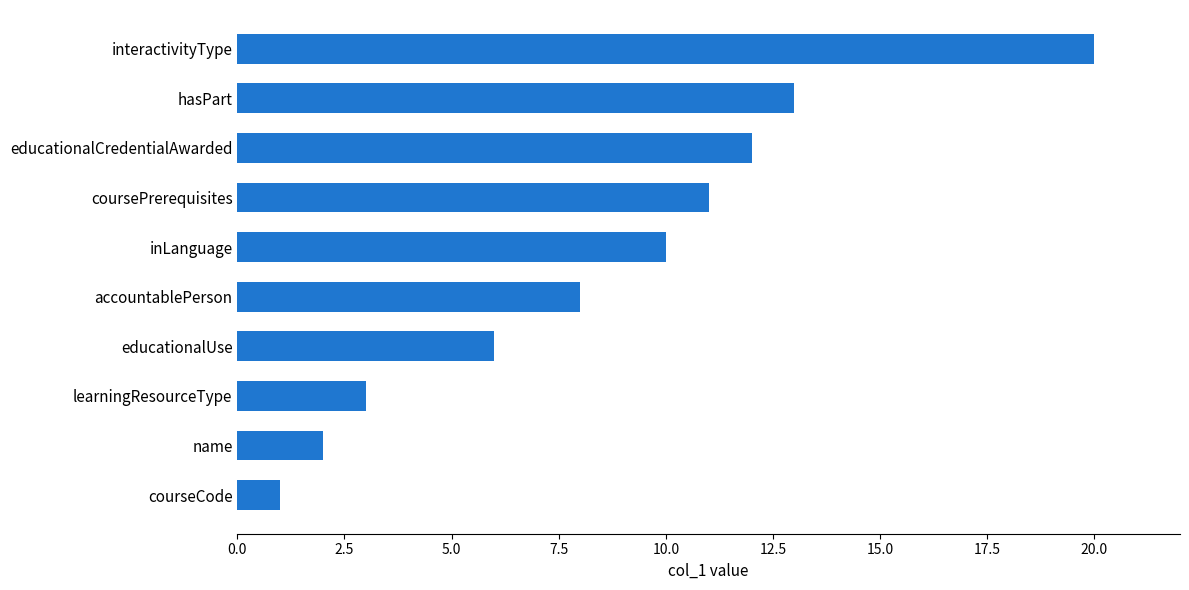

What is the sum of all values?

86